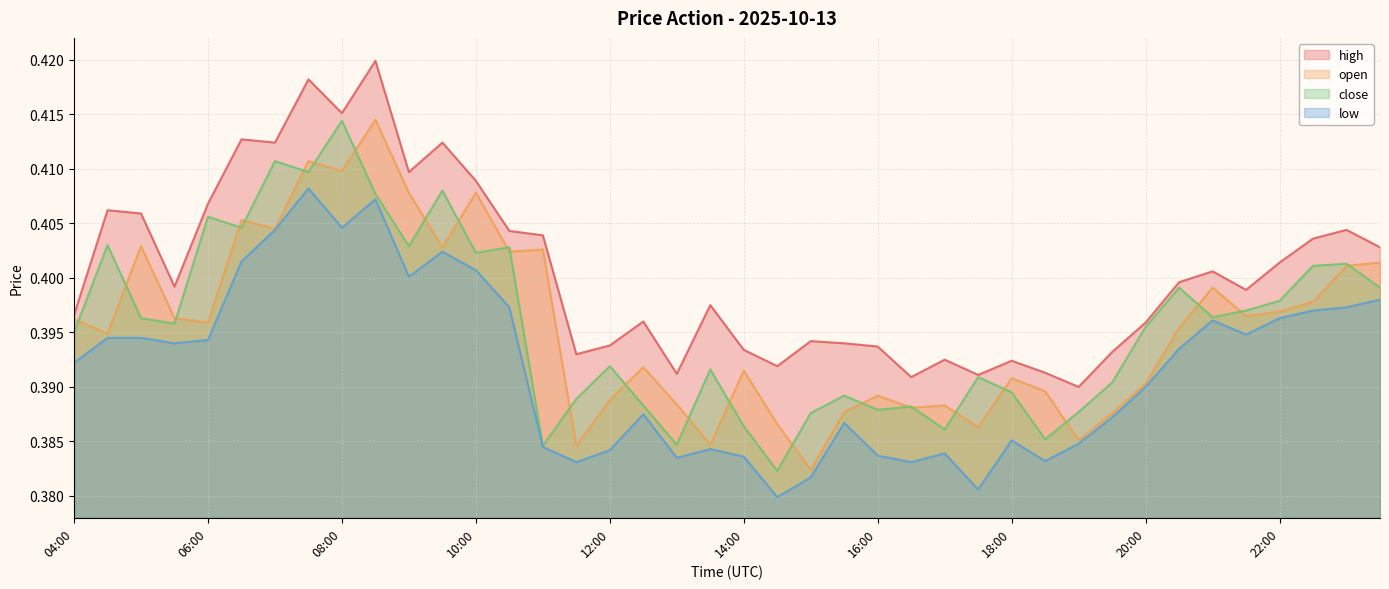

At which category does open reach its first local peak?

05:00